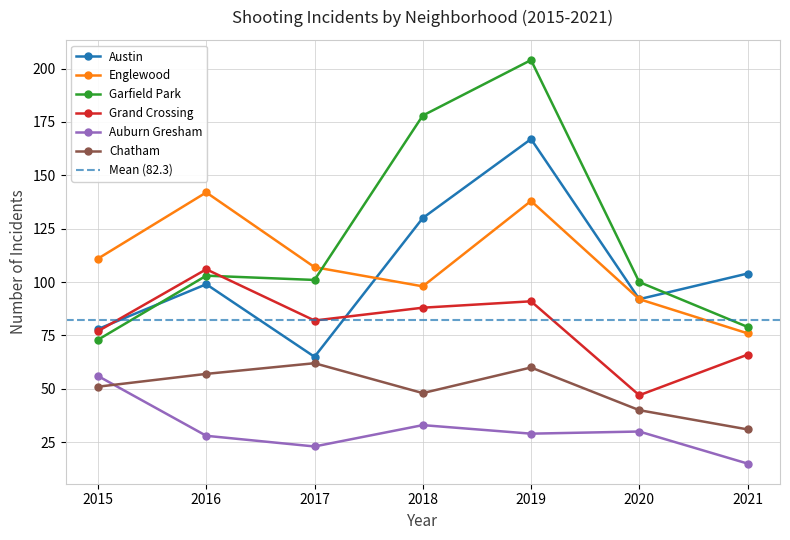

What is the total value across all series at 2019?

689